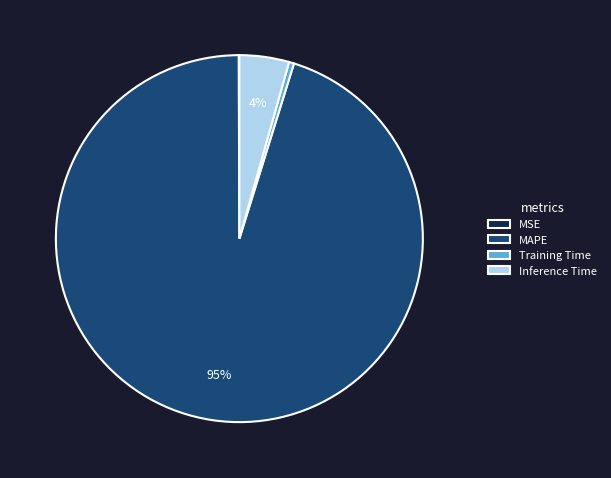

Combined, do Inference Time and MAPE account for over 50%?

Yes